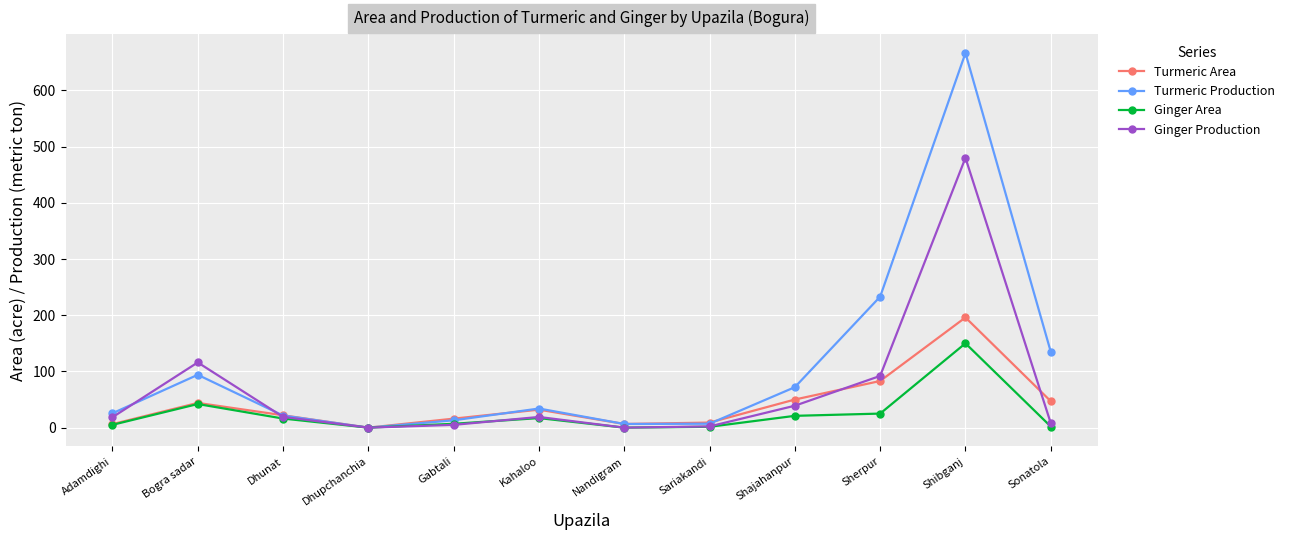

List the series in order of their peak value, lowest first.

Ginger Area, Turmeric Area, Ginger Production, Turmeric Production